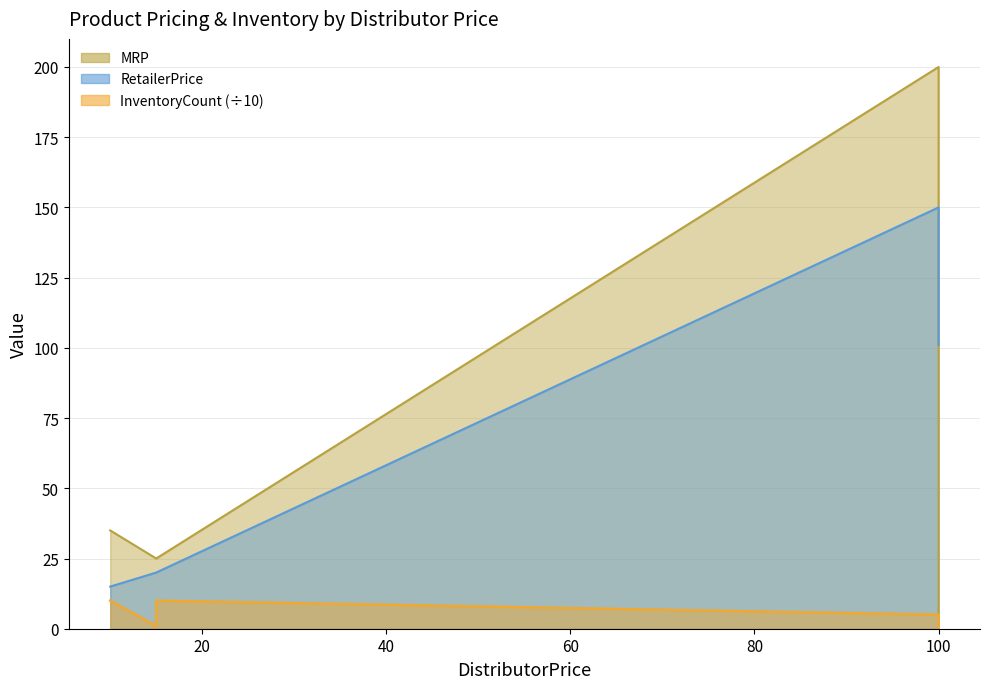

What is the smallest value displayed?

0.5